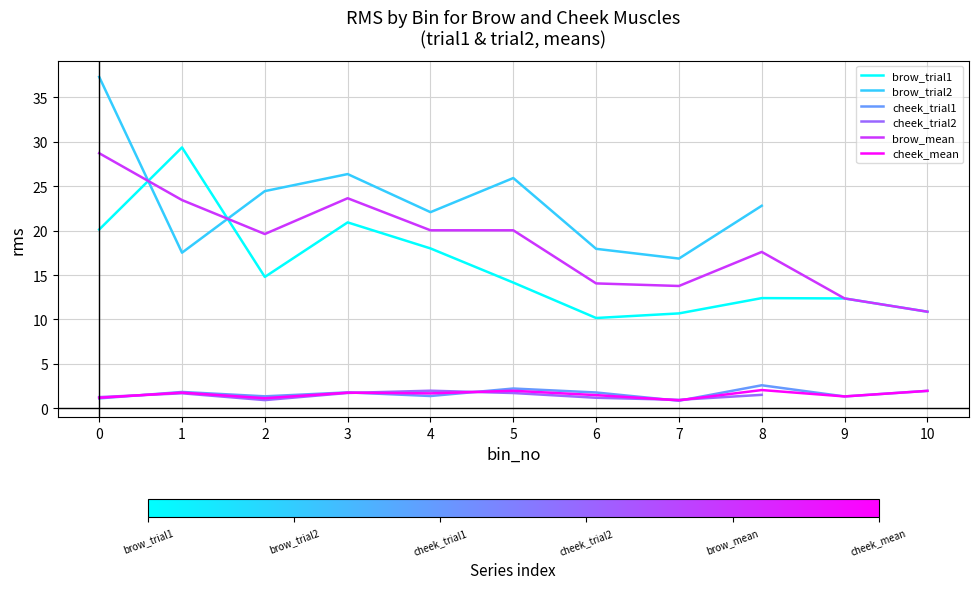

Between 3 and 8, which series saw the biggest shift?

brow_trial1